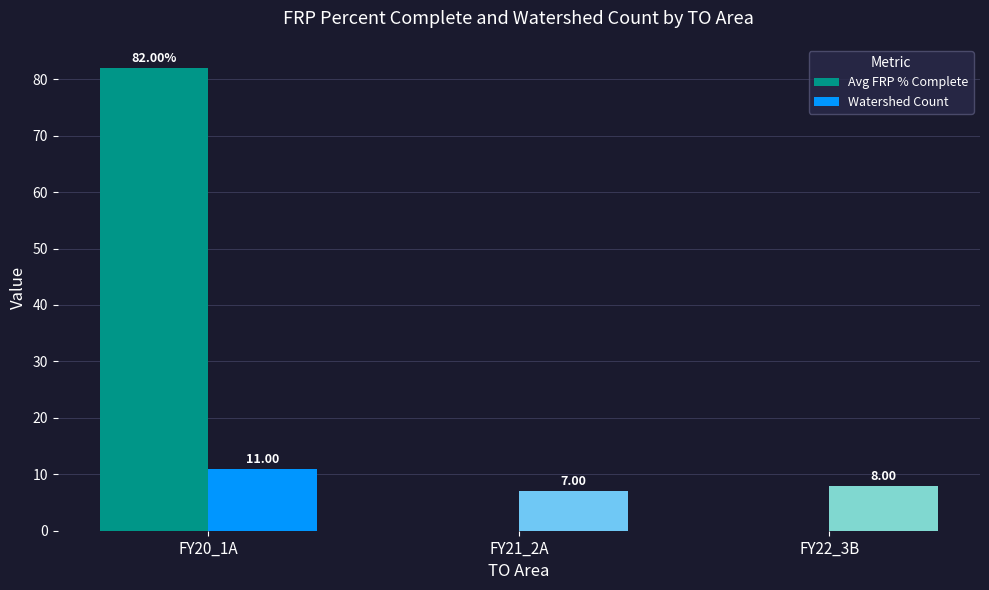

Is it true that Watershed Count equals 3 at FY22_3B?

False